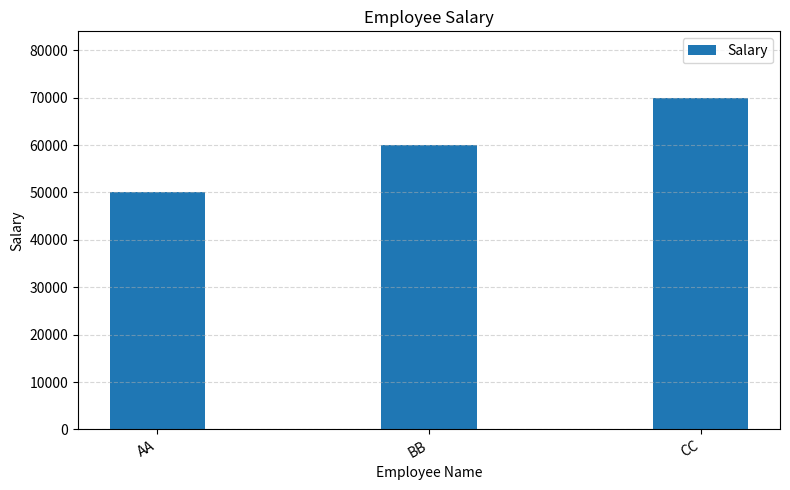

List the labels in order of value, smallest first.

AA, BB, CC